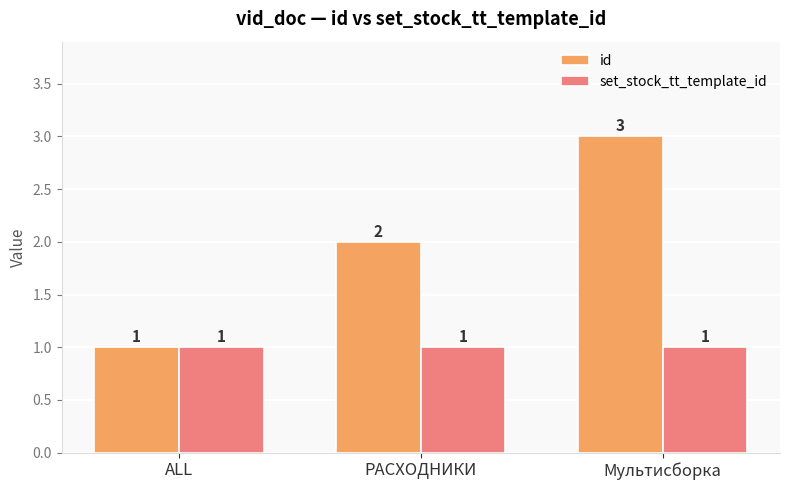

What is the sum of all set_stock_tt_template_id values?

3